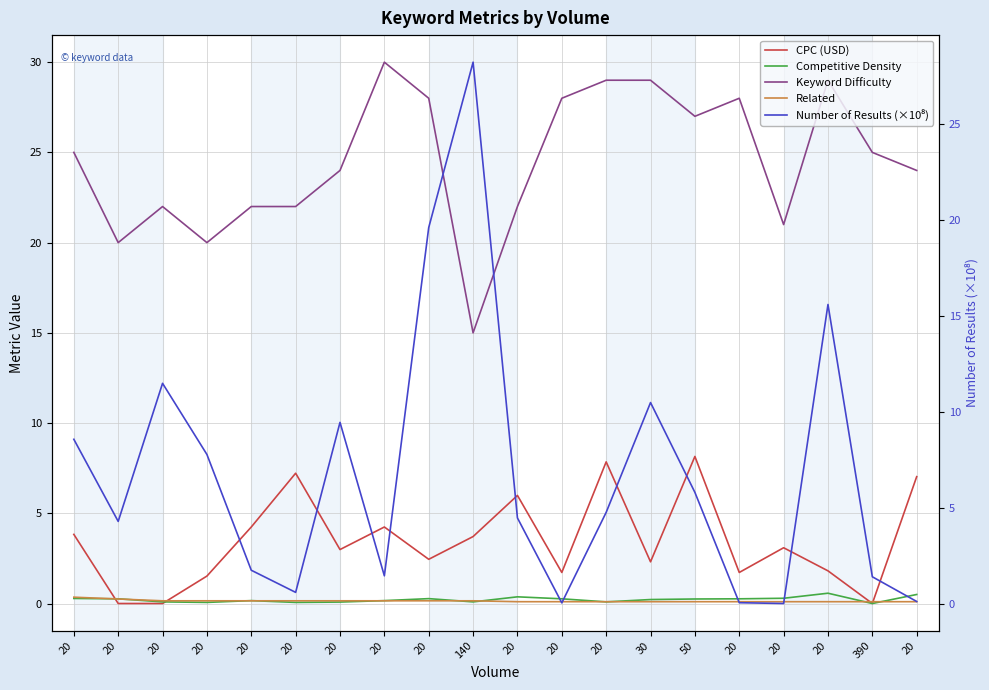

Which series has the largest range (max minus min)?

Number of Results (×10⁸)